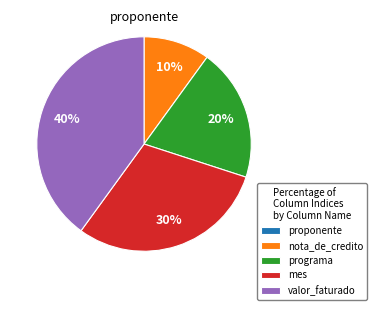

The mes slice represents 18% of the pie. True or false?

False